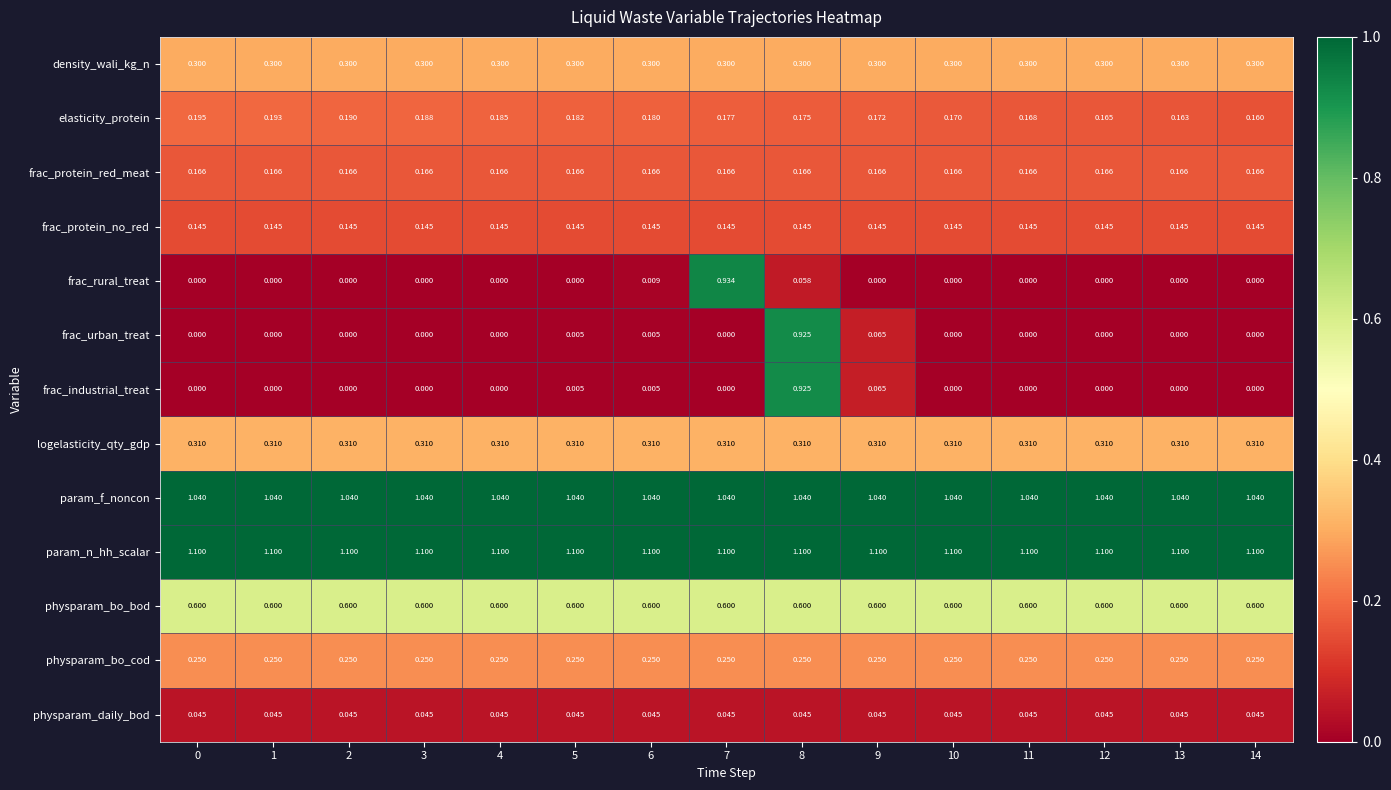

How many categories are shown in the chart?

15